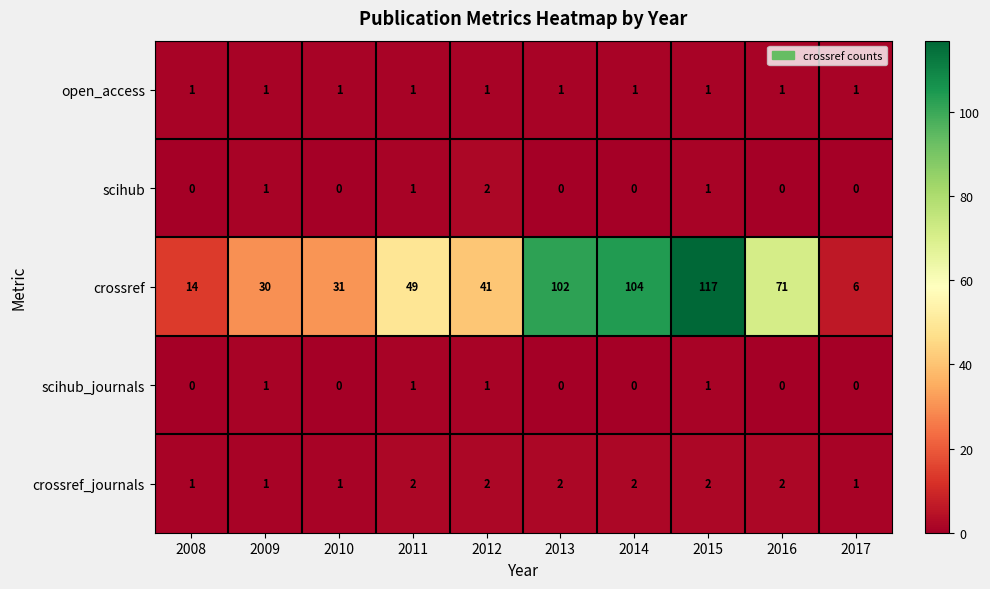

The value of crossref at 2016 is 108. True or false?

False